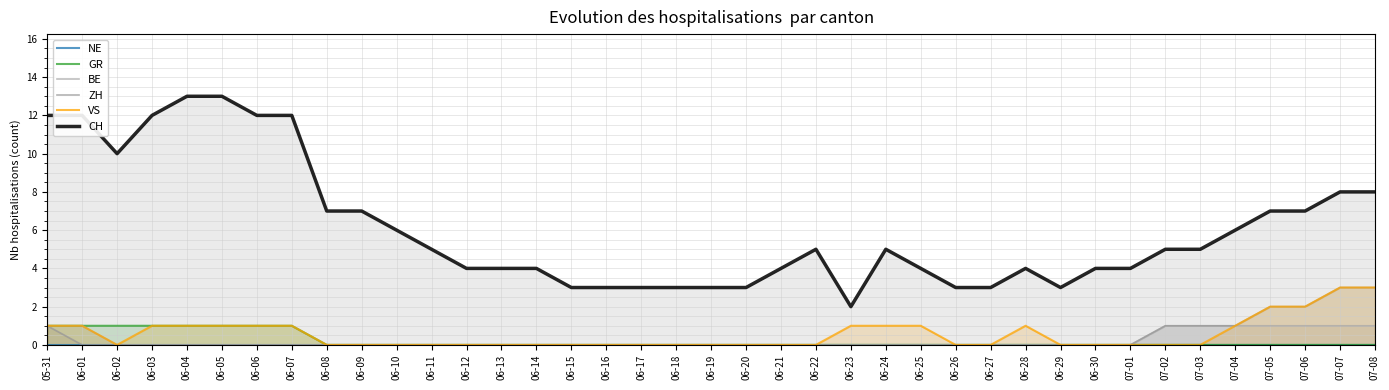

Which has a higher value, 06-20 or 06-19?

06-20